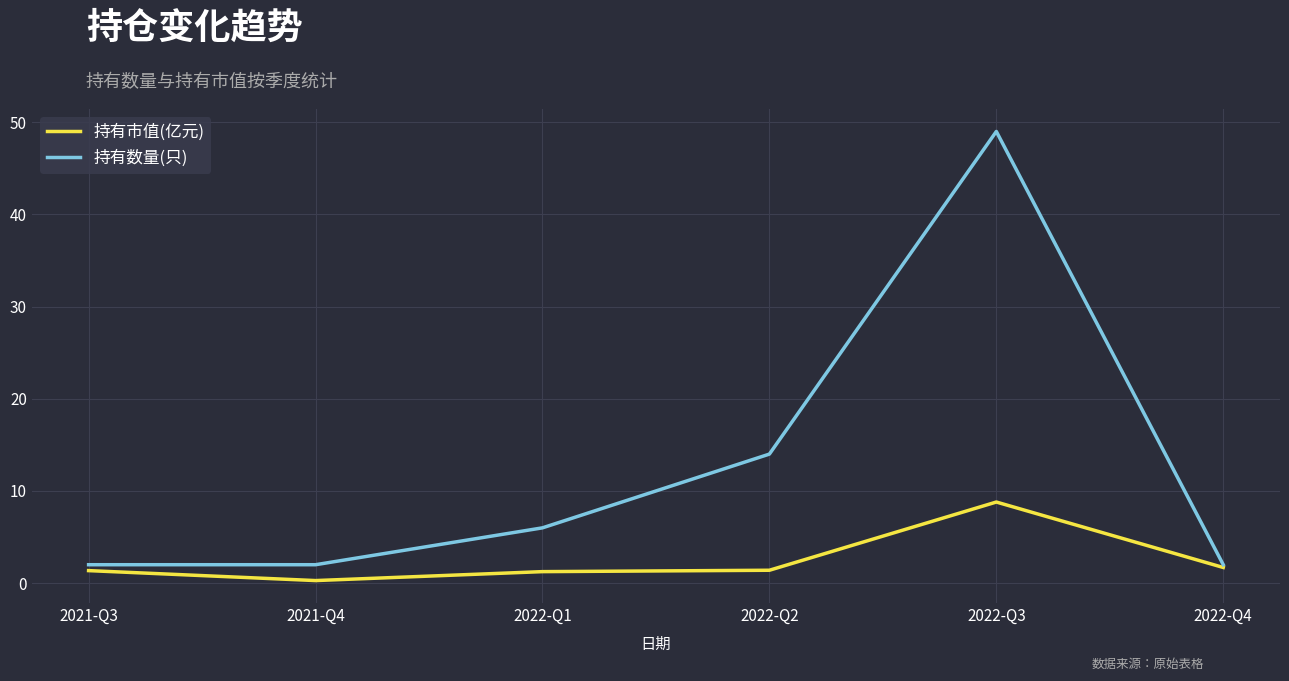

Rank the series at 2021-Q3 from lowest to highest value.

持有市值(亿元), 持有数量(只)